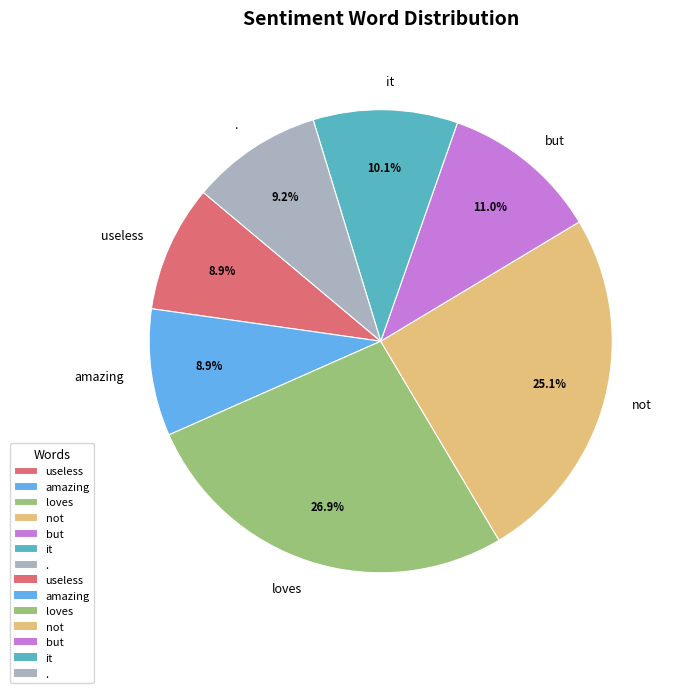

Is the sum of . and useless greater than half?

No